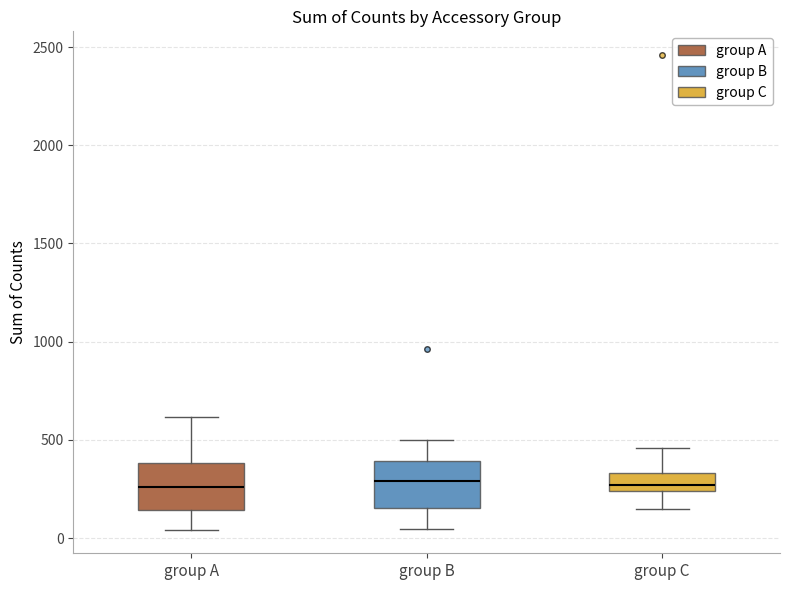

Reading left to right, read every box against the y-axis: the position of its median line, the range the box covers, and the ends of its whiskers. The values are not printed on the chart, so give them approximately, as read against the axis.

group A: median 250, box 150 to 400, whiskers 50 to 600
group B: median 300, box 150 to 400, whiskers 50 to 500
group C: median 250 (just above the box's lower edge), box 250 to 350, whiskers 150 to 450